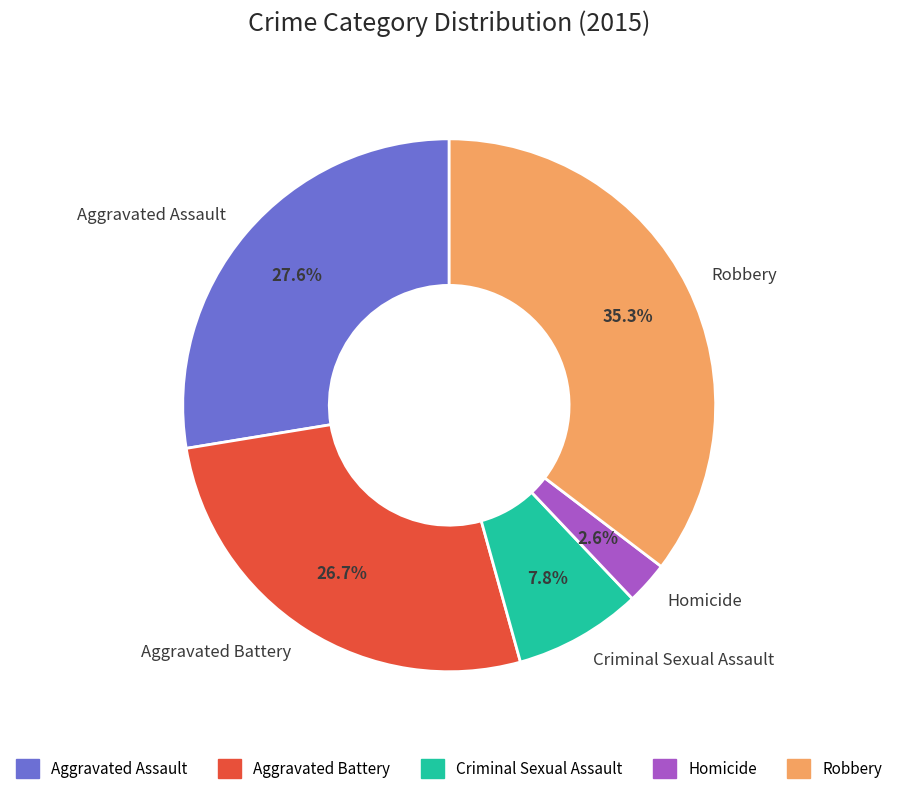

How many segments does this pie chart have?

5